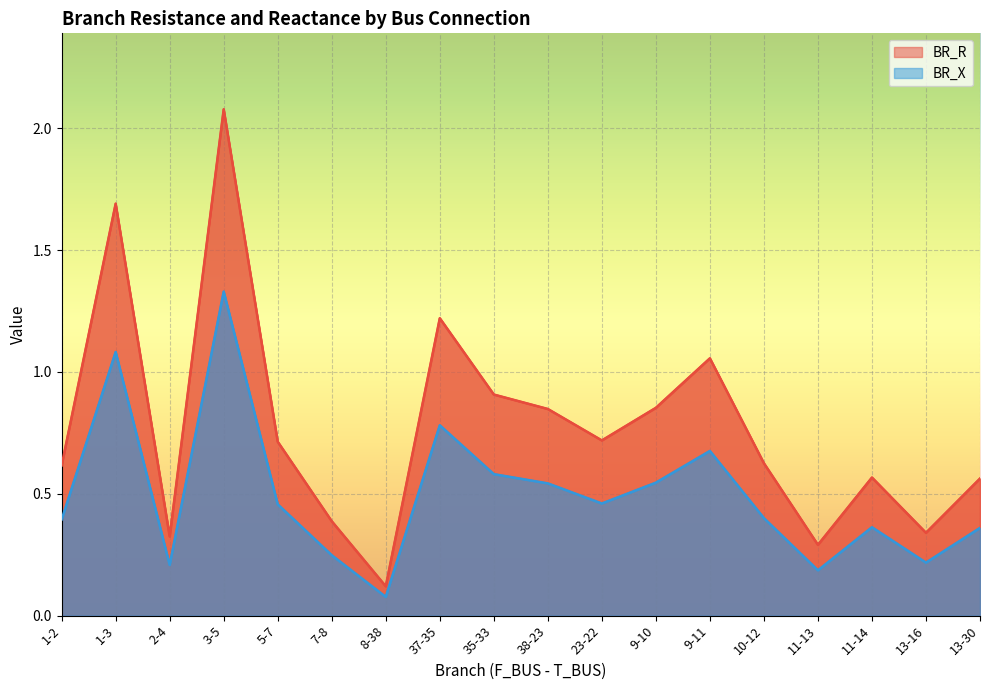

Which has a higher value, 13-30 or 10-12?

10-12